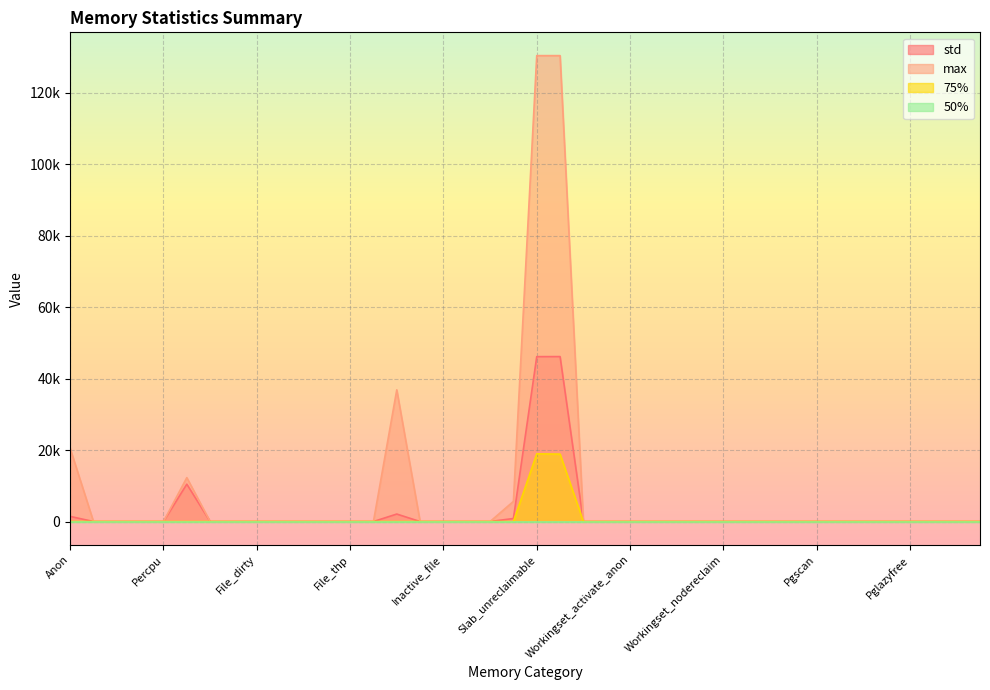

What is the value of the std point at the 6th from the left?

10461.5